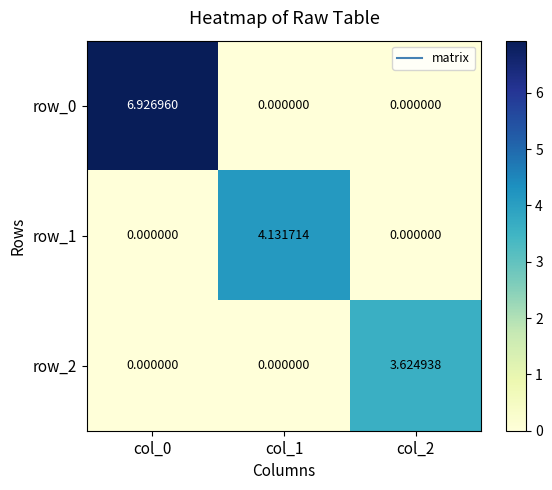

How many series are shown in this chart?

3